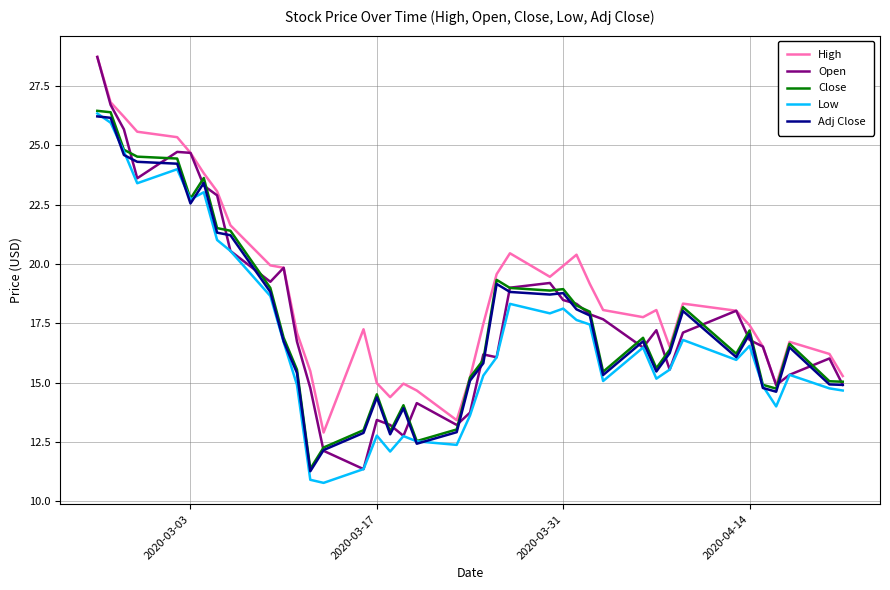

True or false: Low has more than 1 interior local peaks.

True